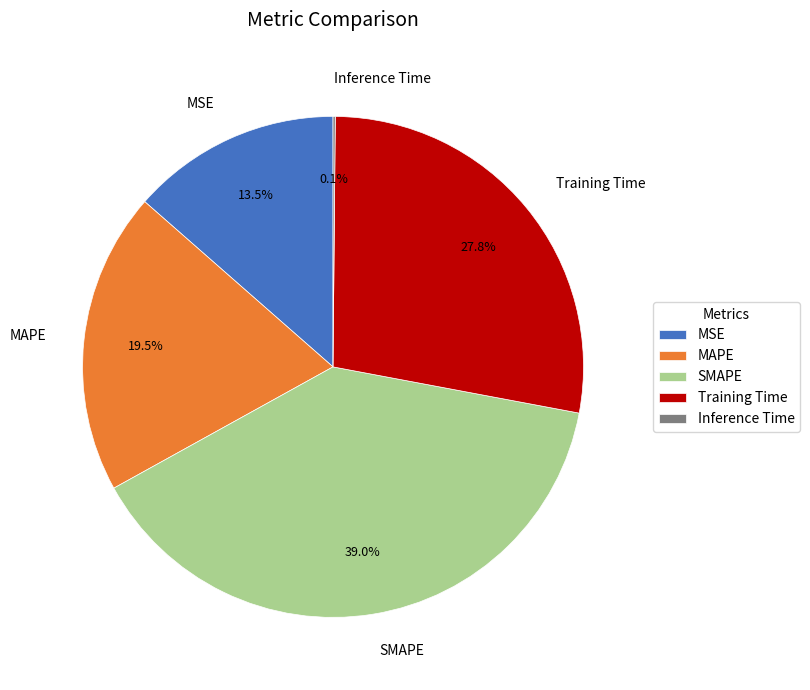

How much of the chart is everything except Training Time?

72.2%